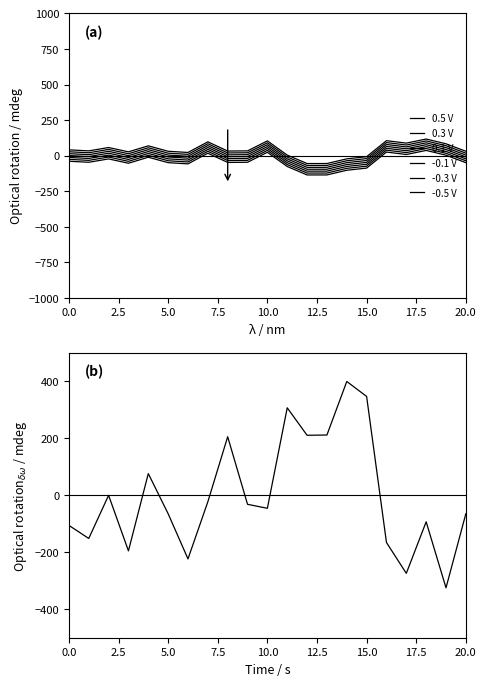

What is the value of the y point at the 8th from the left?

-22.6